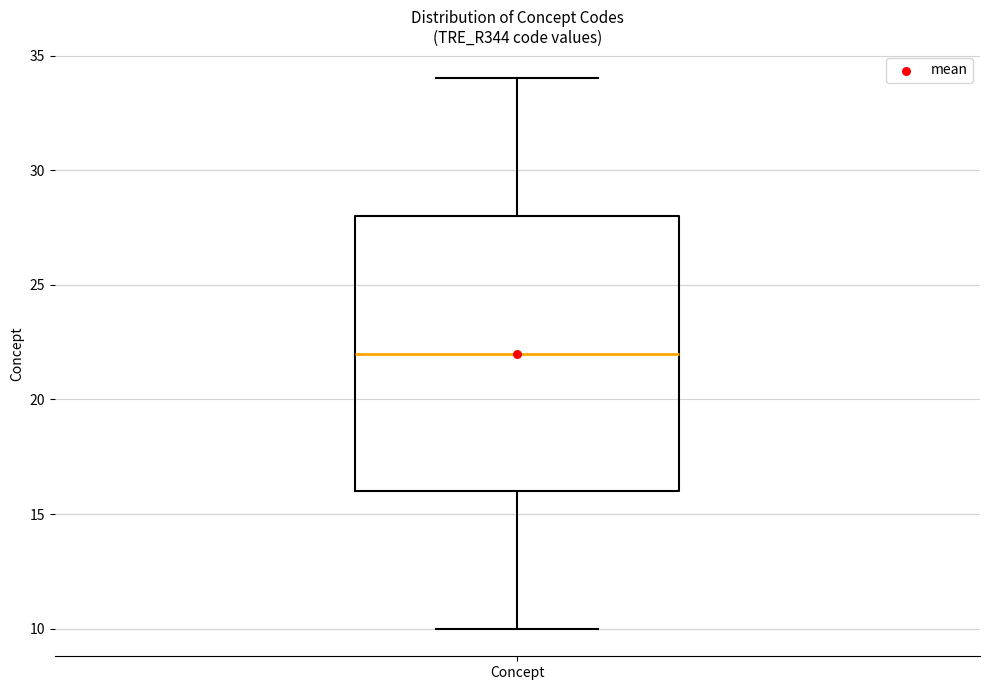

Transcribe this box plot: give where the median line is, the range the box spans, and where the two whiskers end, as read against the y-axis. The values are not printed on the chart, so give them approximately, as read against the axis.

median 22, box 16 to 28, whiskers 10 to 34